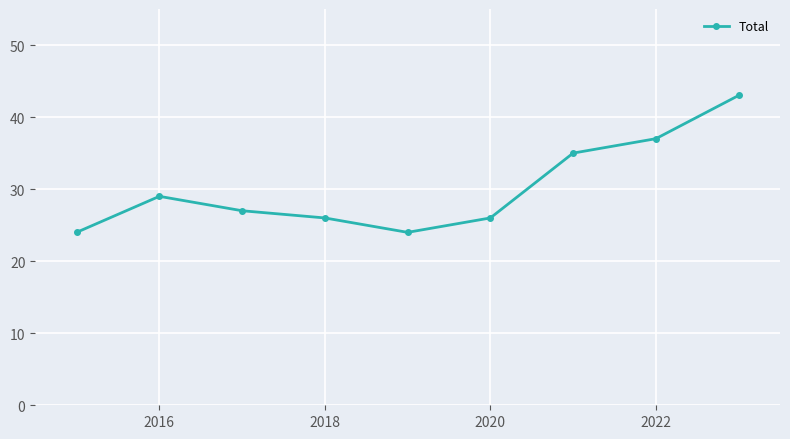

What is the minimum value shown in the chart?

24